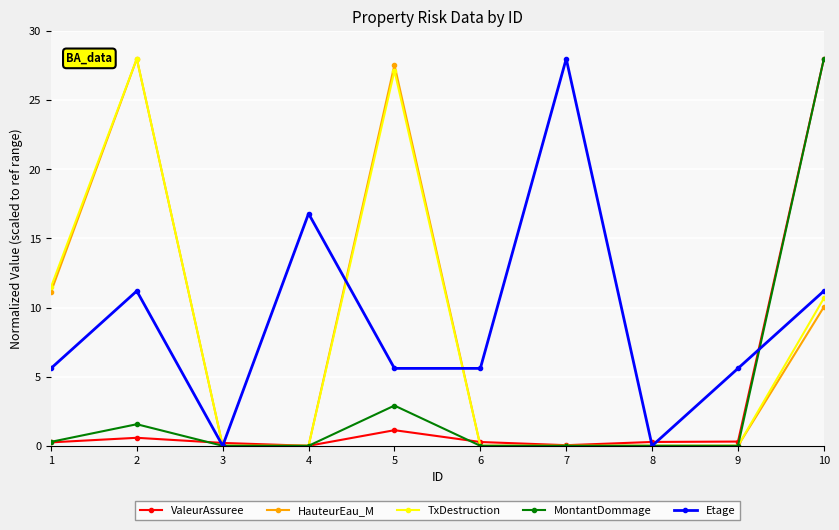

At which category is the sum across all series the highest?

10